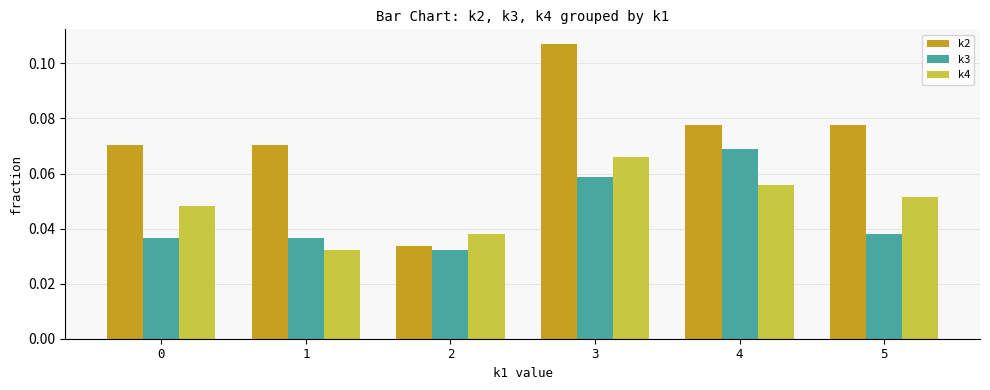

At how many categories does at least one series exceed 0?

6